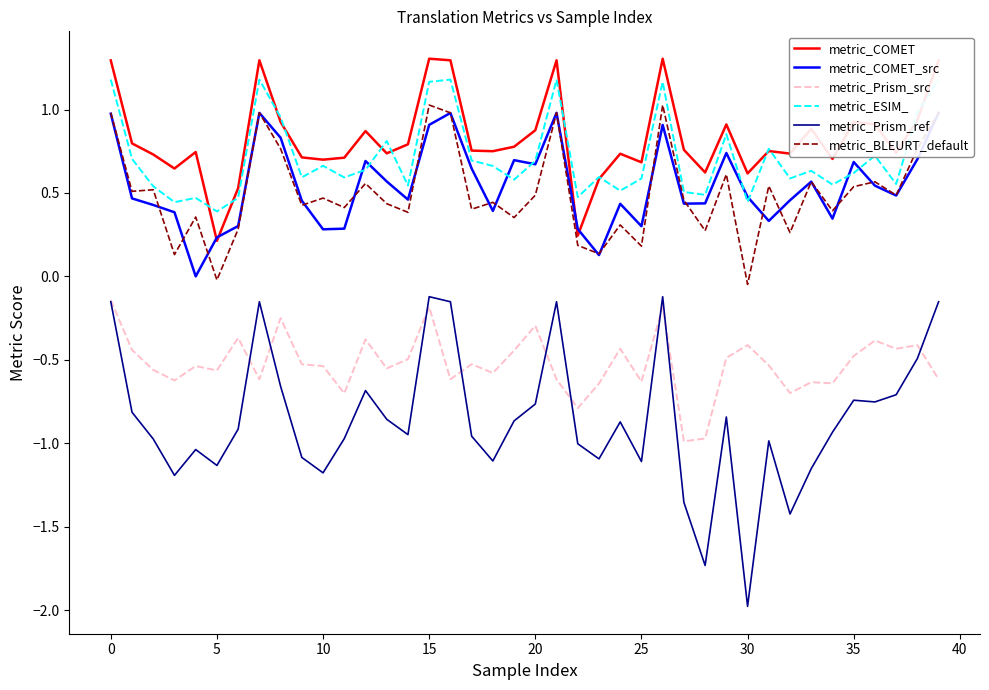

Reading left to right, list all the values displayed in this chart.

metric_COMET: 1.3	0.8	0.7	0.6	0.7	0.2	0.5	1.3	0.9	0.7	0.7	0.7	0.9	0.7	0.8	1.3	1.3	0.8	0.8	0.8	0.9	1.3	0.2	0.6	0.7	0.7	1.3	0.8	0.6	0.9	0.6	0.8	0.7	0.9	0.7	0.9	0.9	0.7	0.9	1.3
metric_COMET_src: 1.0	0.5	0.4	0.4	0.0	0.2	0.3	1.0	0.8	0.5	0.3	0.3	0.7	0.6	0.5	0.9	1.0	0.6	0.4	0.7	0.7	1.0	0.3	0.1	0.4	0.3	0.9	0.4	0.4	0.7	0.5	0.3	0.5	0.6	0.3	0.7	0.5	0.5	0.7	1.0
metric_Prism_src: -0.1	-0.4	-0.6	-0.6	-0.5	-0.6	-0.4	-0.6	-0.3	-0.5	-0.5	-0.7	-0.4	-0.6	-0.5	-0.2	-0.6	-0.5	-0.6	-0.4	-0.3	-0.6	-0.8	-0.6	-0.4	-0.6	-0.2	-1.0	-1.0	-0.5	-0.4	-0.5	-0.7	-0.6	-0.6	-0.5	-0.4	-0.4	-0.4	-0.6
metric_ESIM_: 1.2	0.7	0.5	0.4	0.5	0.4	0.5	1.2	1.0	0.6	0.7	0.6	0.6	0.8	0.5	1.2	1.2	0.7	0.7	0.6	0.7	1.2	0.5	0.6	0.5	0.6	1.2	0.5	0.5	0.9	0.4	0.8	0.6	0.6	0.6	0.6	0.7	0.6	1.0	1.2
metric_Prism_ref: -0.2	-0.8	-1.0	-1.2	-1.0	-1.1	-0.9	-0.2	-0.7	-1.1	-1.2	-1.0	-0.7	-0.9	-0.9	-0.1	-0.2	-1.0	-1.1	-0.9	-0.8	-0.2	-1.0	-1.1	-0.9	-1.1	-0.1	-1.4	-1.7	-0.8	-2.0	-1.0	-1.4	-1.2	-0.9	-0.7	-0.8	-0.7	-0.5	-0.2
metric_BLEURT_default: 1.0	0.5	0.5	0.1	0.4	-0.0	0.3	1.0	0.8	0.4	0.5	0.4	0.6	0.4	0.4	1.0	1.0	0.4	0.4	0.4	0.5	1.0	0.2	0.1	0.3	0.2	1.0	0.5	0.3	0.6	-0.0	0.5	0.3	0.6	0.4	0.5	0.6	0.5	0.8	1.0